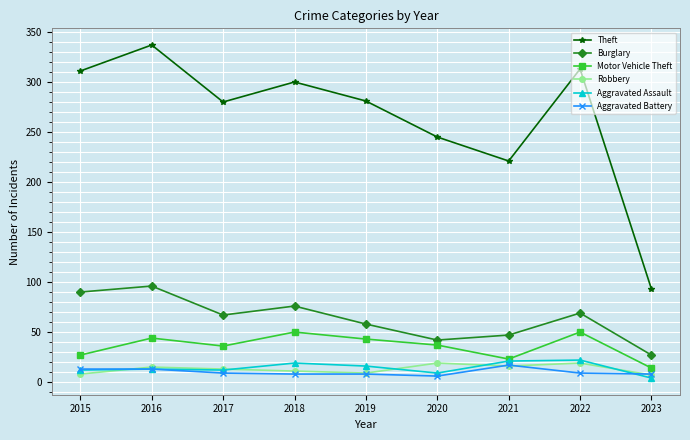

What is the spread (max minus min) of values at 2017?

271